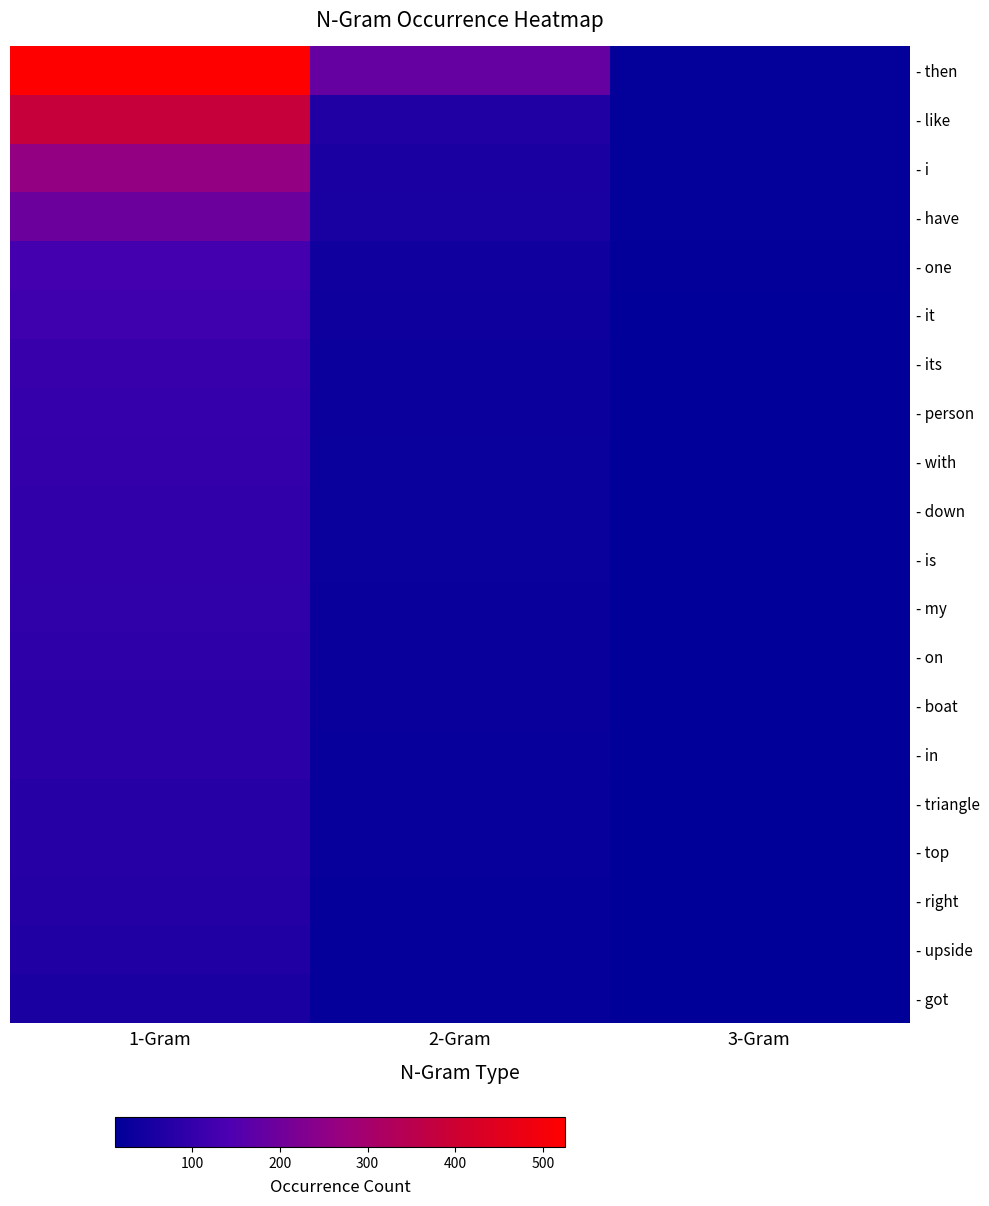

Between 2-Gram and 1-Gram, which is larger?

1-Gram